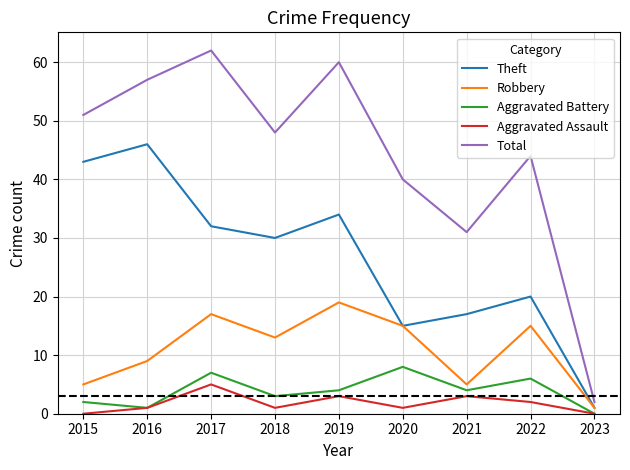

True or false: Total and Aggravated Assault intersect in this chart.

False